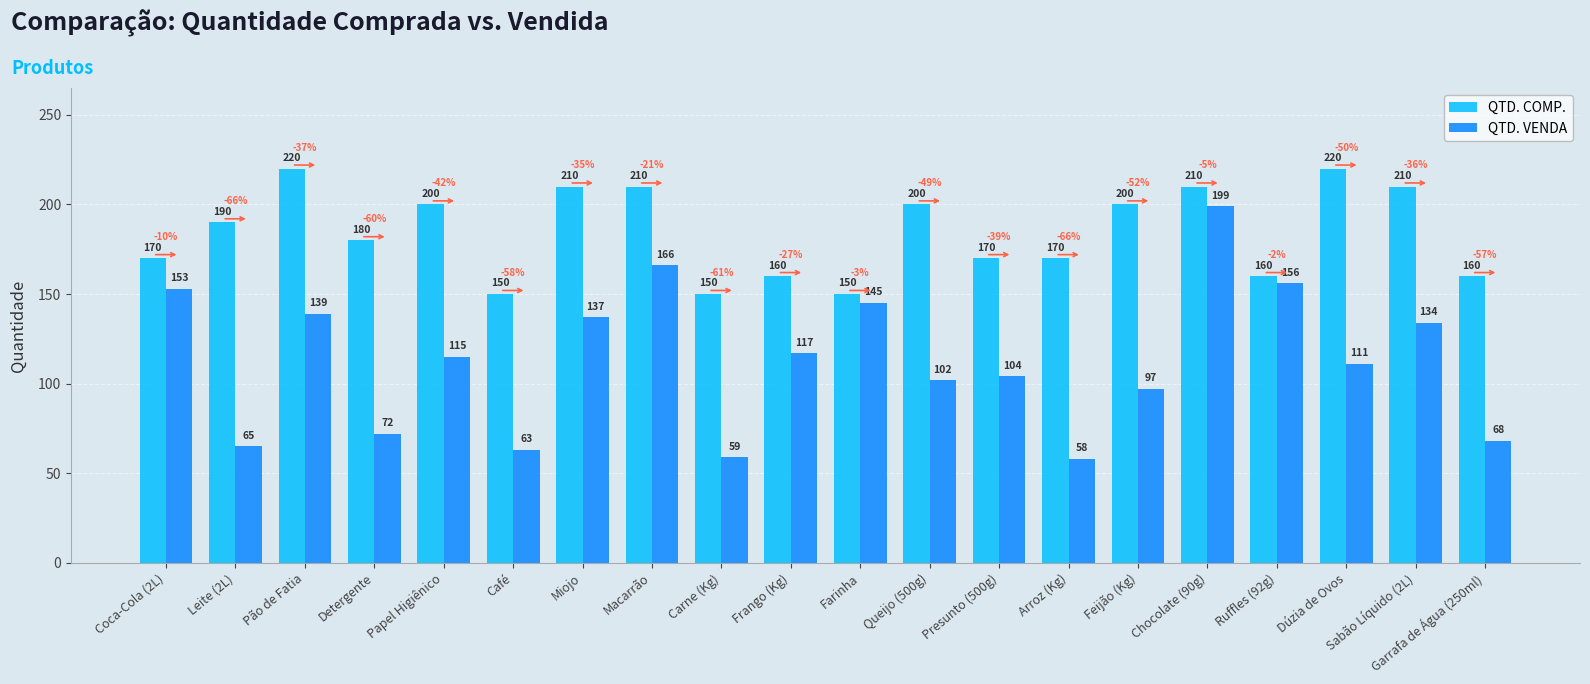

What are all the series names shown in the legend?

QTD. COMP., QTD. VENDA